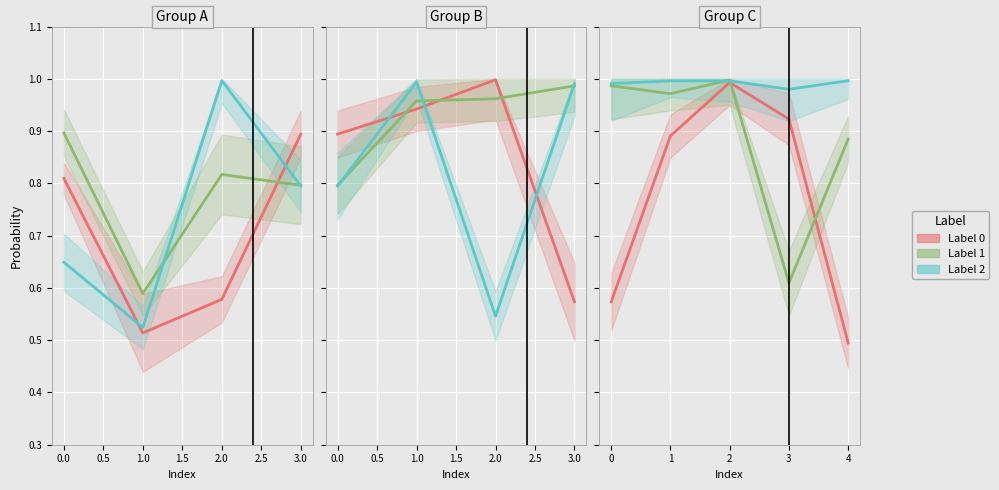

Read the Label 0 value at 1.5.

0.5